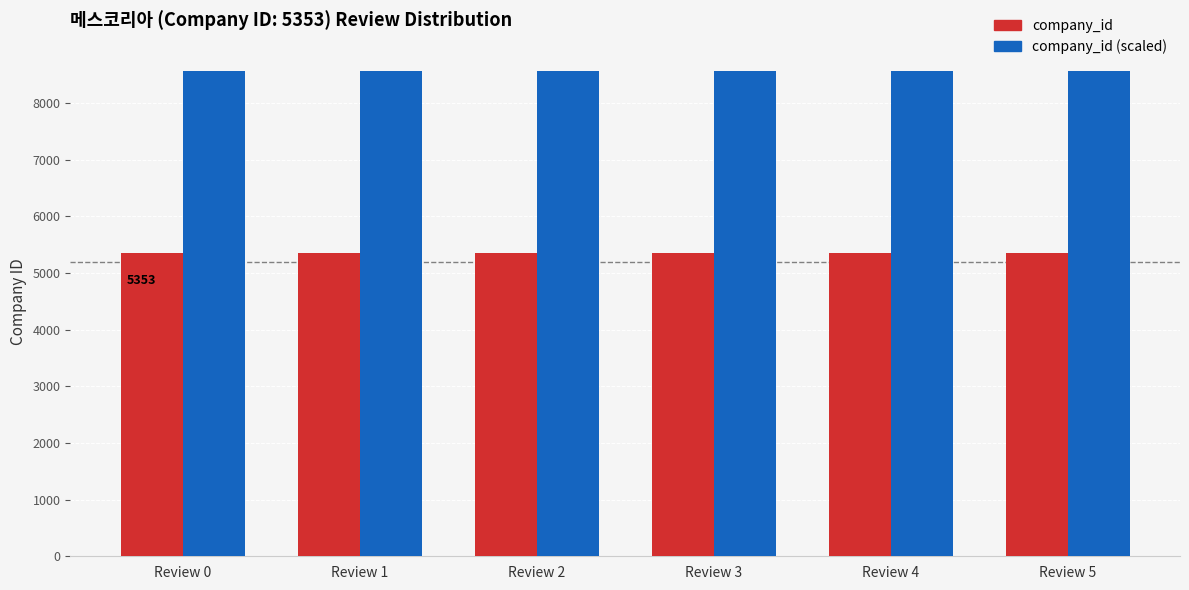

At Review 2, list the series in order from largest to smallest.

company_id (scaled), company_id